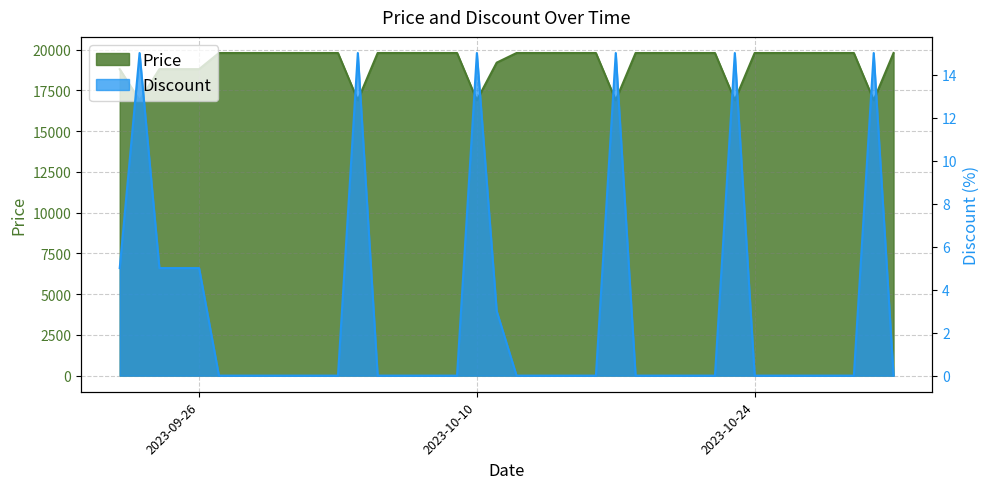

What is the spread (max minus min) of values at 2023-10-04?

16885